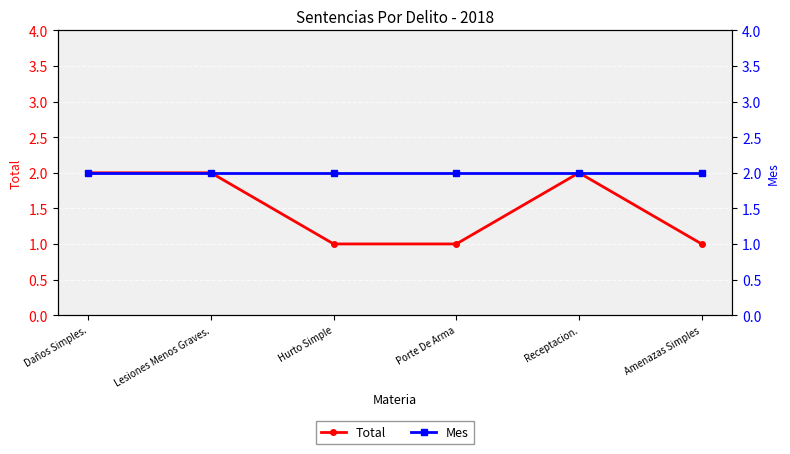

At which label does Total reach its peak?

Daños Simples.